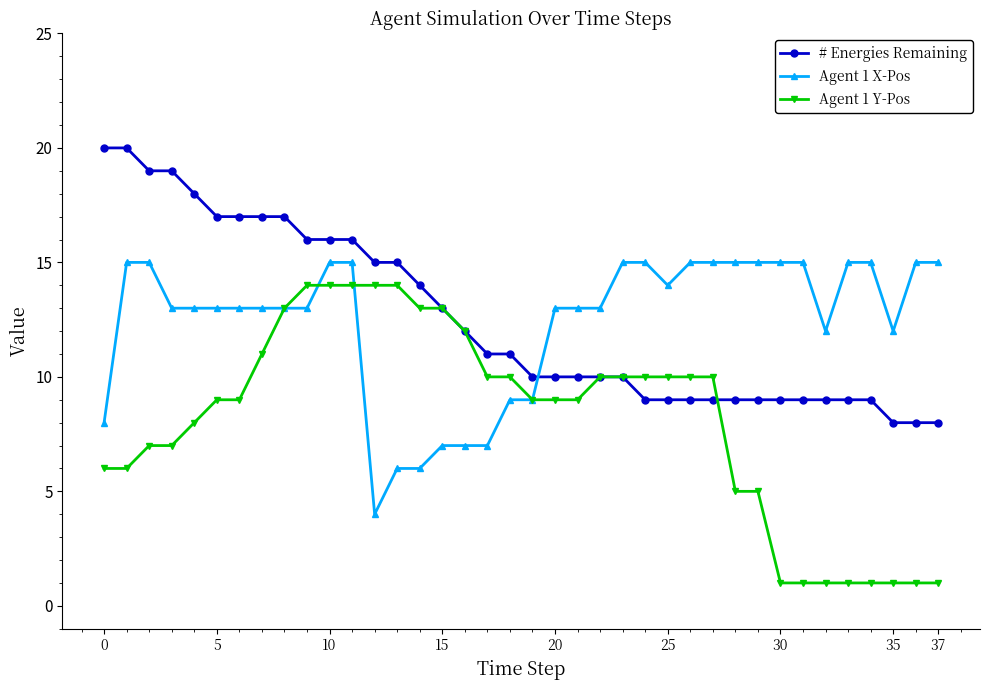

What is the value of the # Energies Remaining point at the 33rd from the left?

9